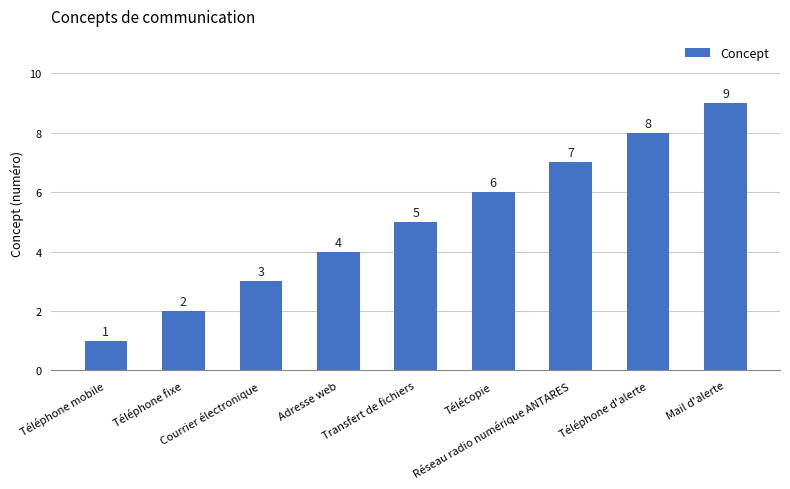

The value at Adresse web is 1. True or false?

False